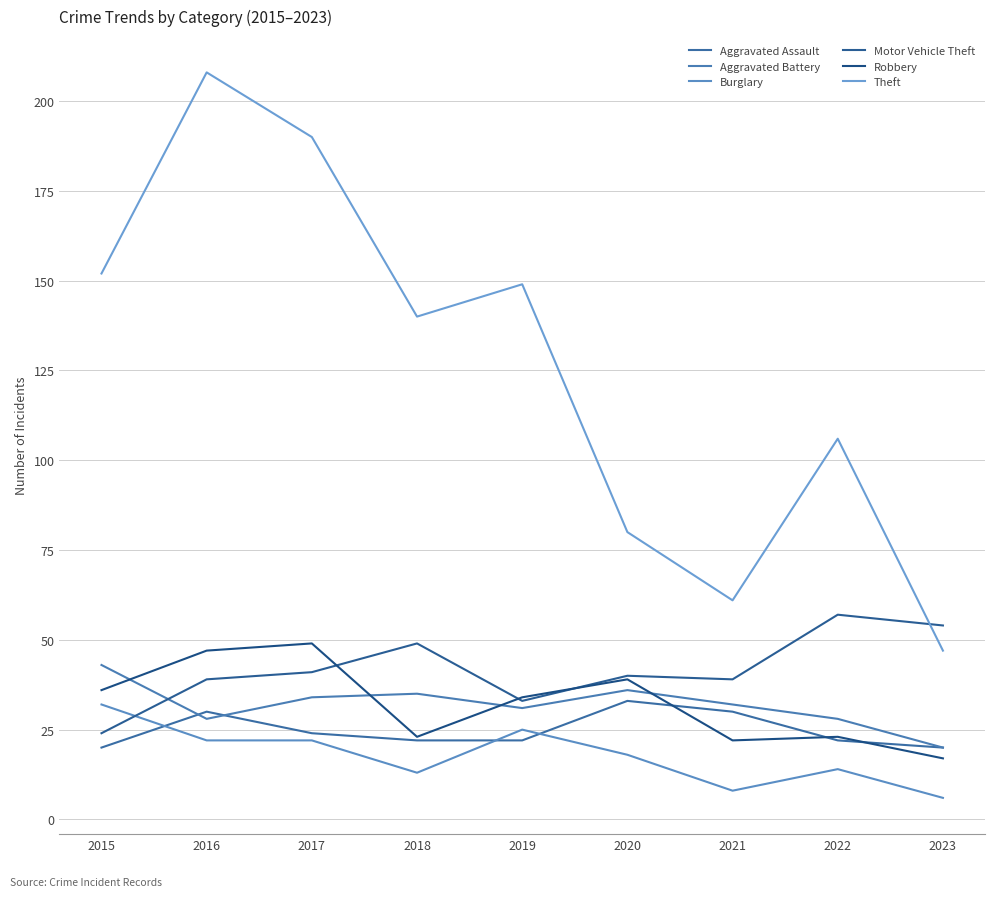

Between 2015 and 2016, which is larger?

2016